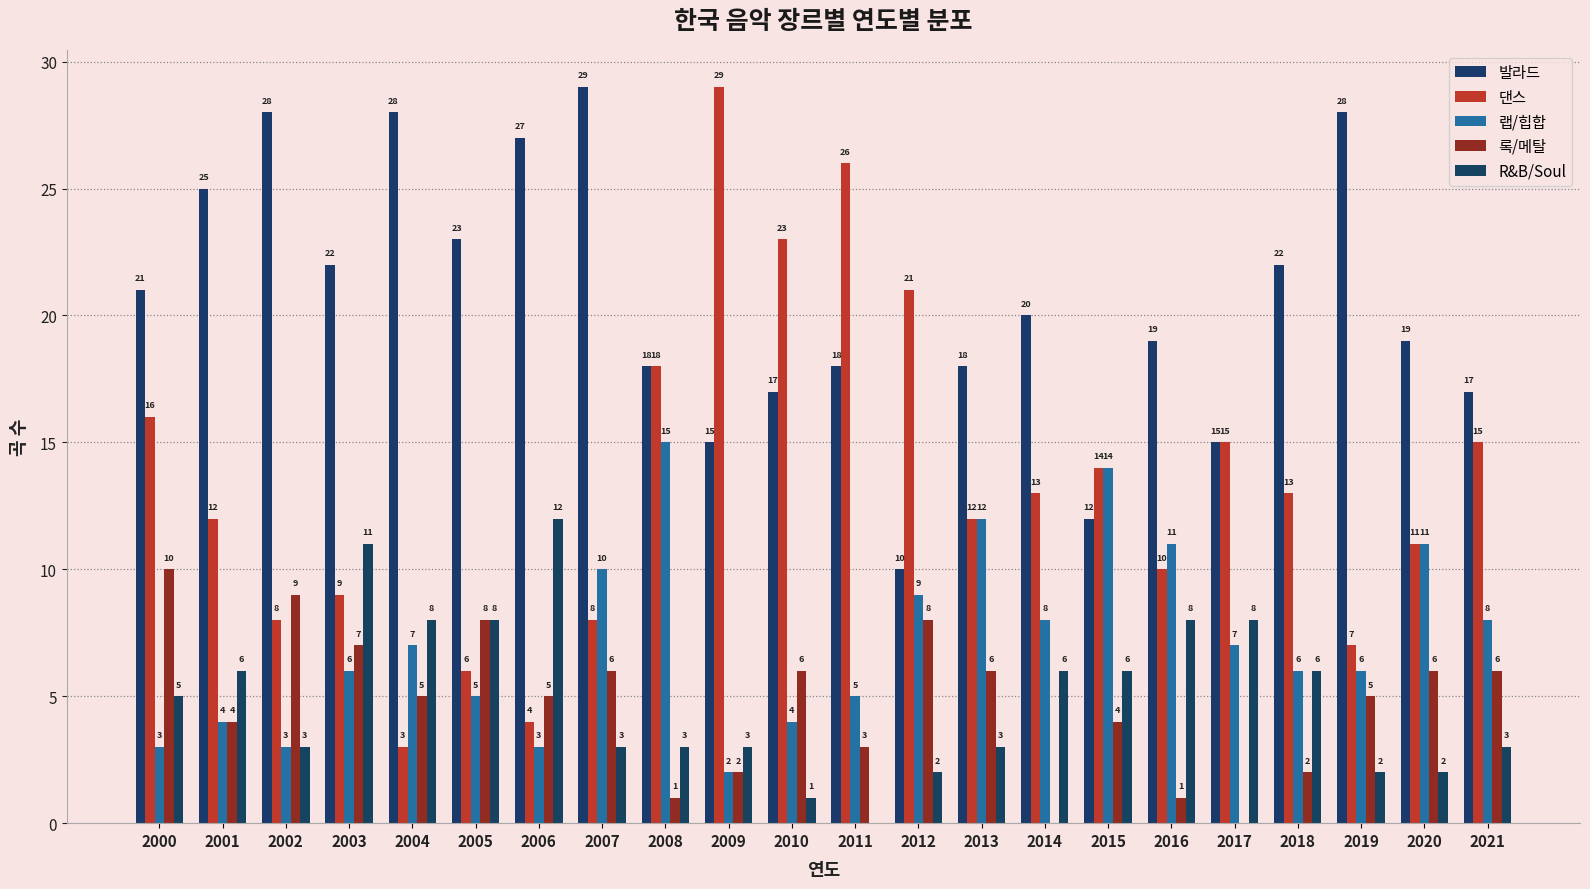

Count the number of data series in this chart.

5